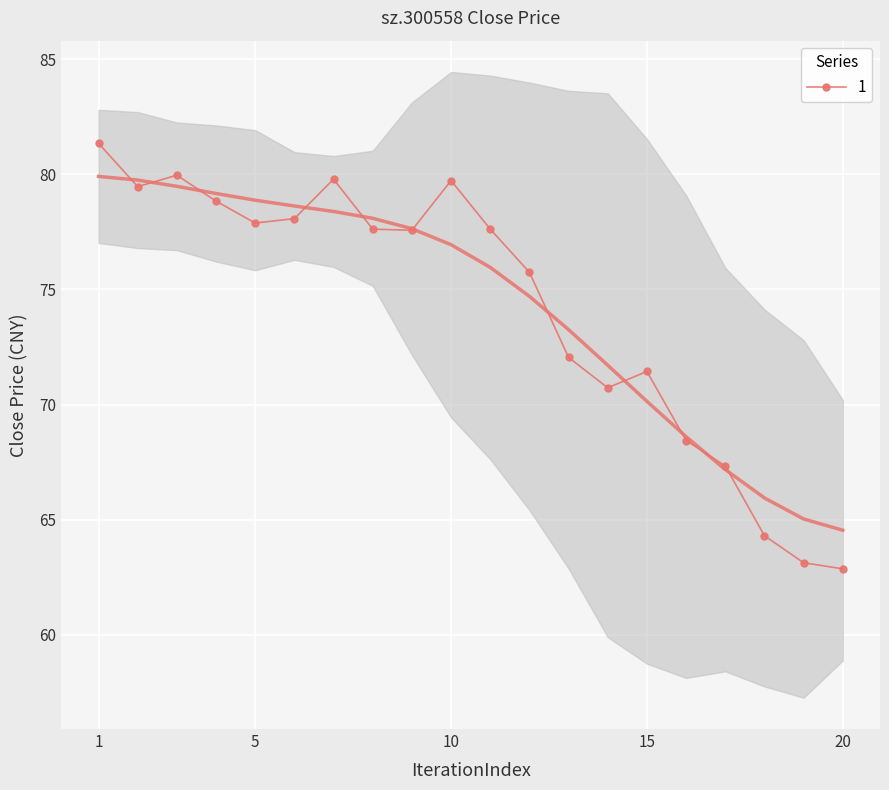

The 1 series shows 129.0 at 10. True or false?

False